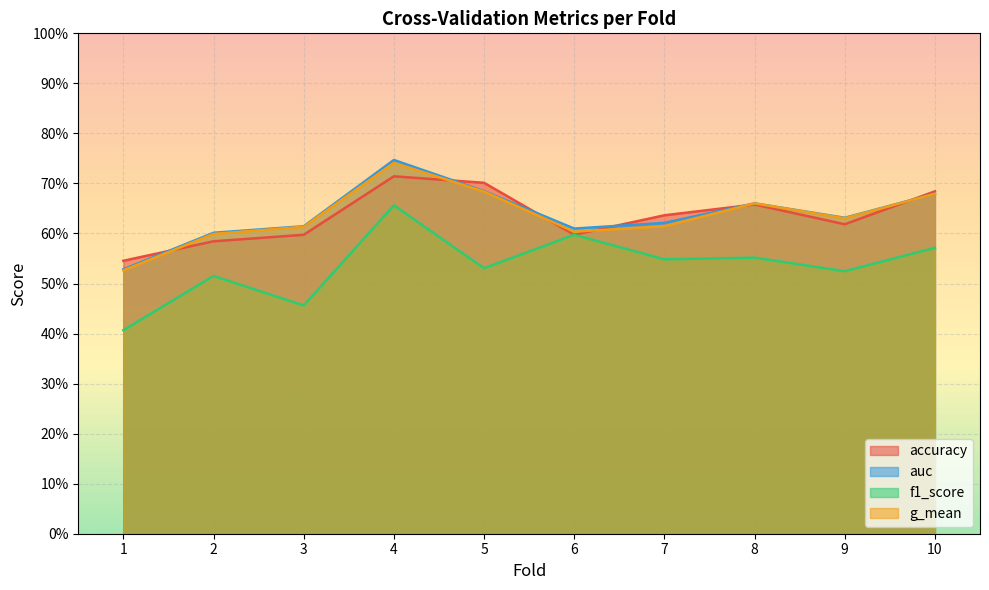

Which has a higher value, 1 or 3?

3